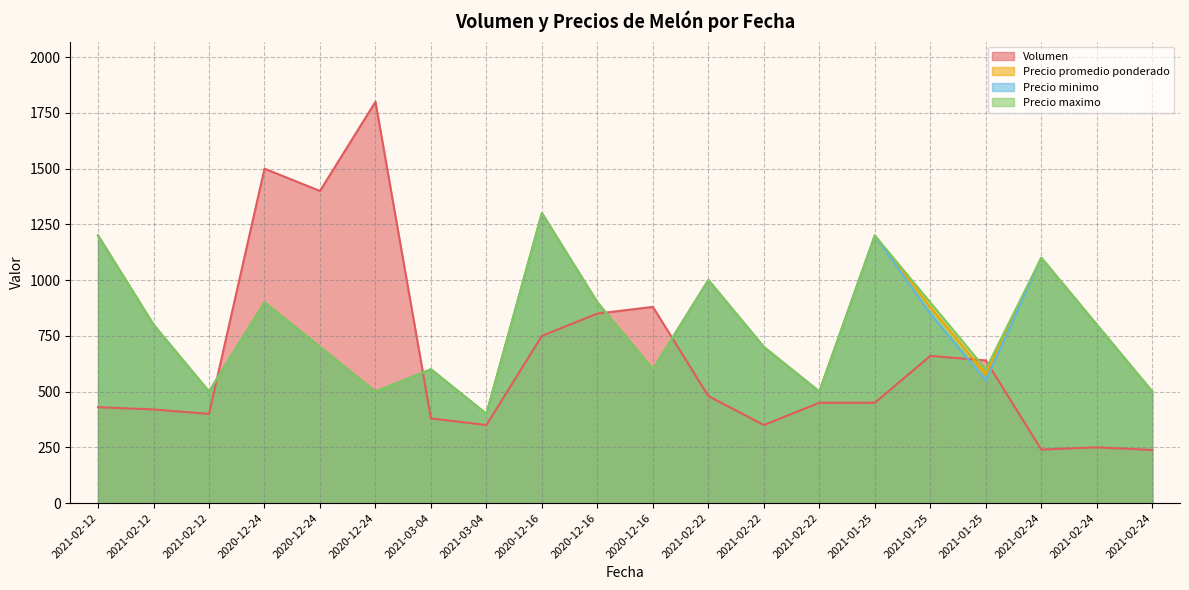

What is the total value across all series at 2021-02-12?

4030